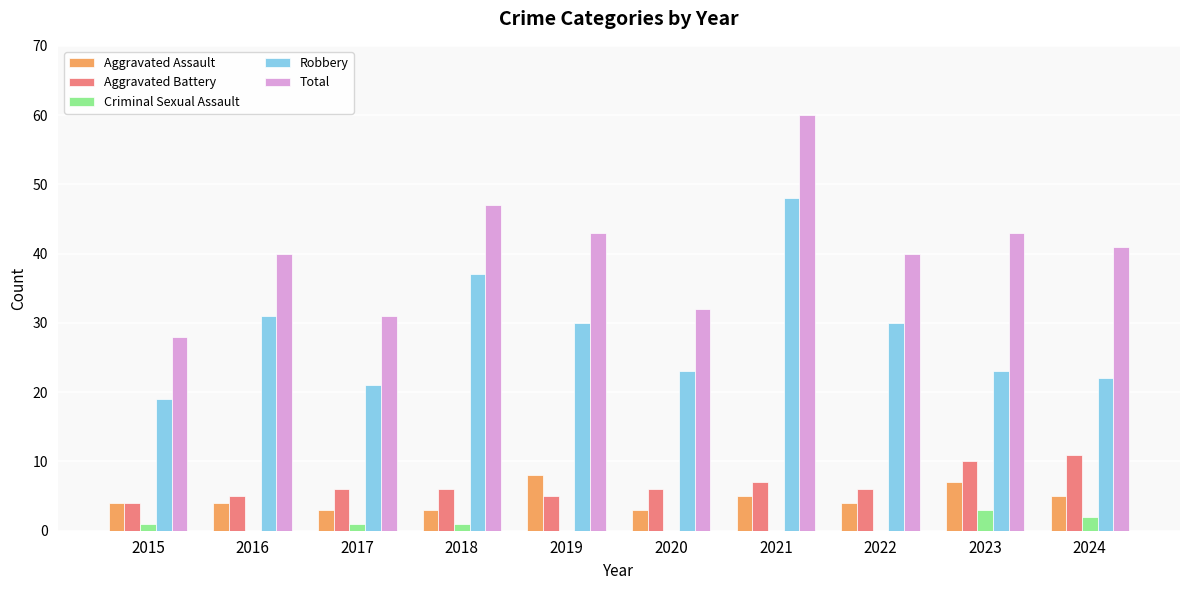

Reading left to right, what are all the values shown in this chart?

Aggravated Assault: 2015=4	2016=4	2017=3	2018=3	2019=8	2020=3	2021=5	2022=4	2023=7	2024=5
Aggravated Battery: 2015=4	2016=5	2017=6	2018=6	2019=5	2020=6	2021=7	2022=6	2023=10	2024=11
Criminal Sexual Assault: 2015=1	2016=0	2017=1	2018=1	2019=0	2020=0	2021=0	2022=0	2023=3	2024=2
Robbery: 2015=19	2016=31	2017=21	2018=37	2019=30	2020=23	2021=48	2022=30	2023=23	2024=22
Total: 2015=28	2016=40	2017=31	2018=47	2019=43	2020=32	2021=60	2022=40	2023=43	2024=41